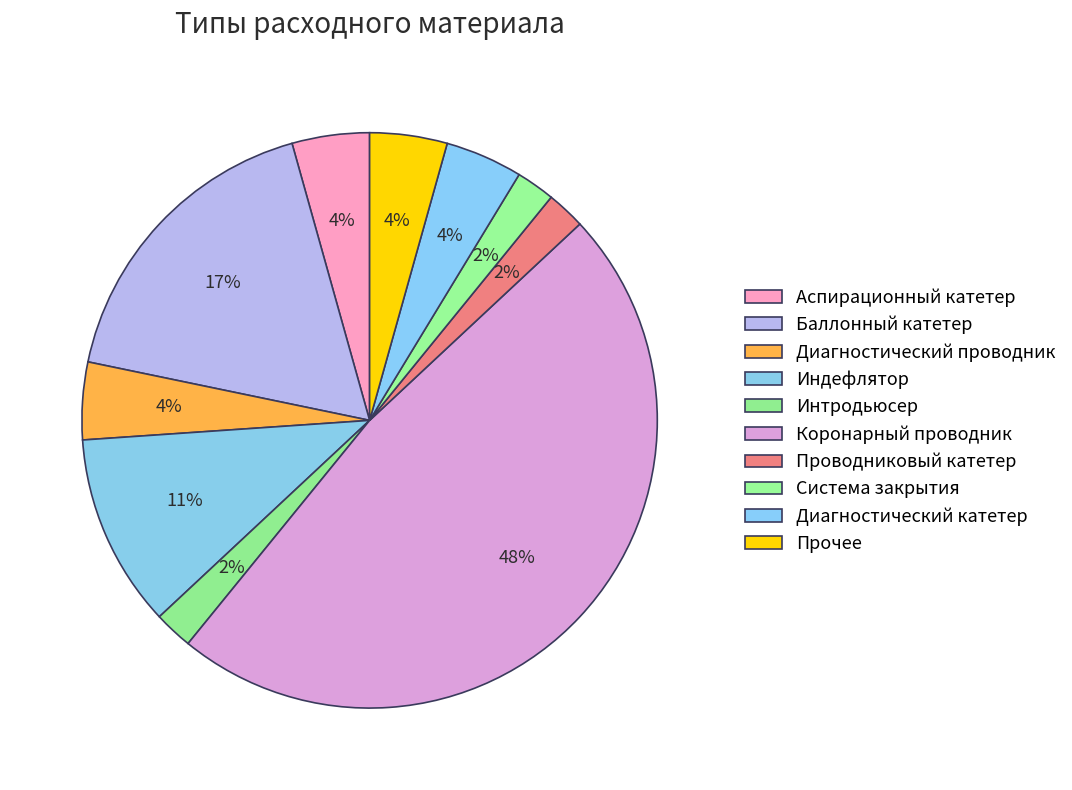

Is it true that Проводниковый катетер is 13% of the pie?

False